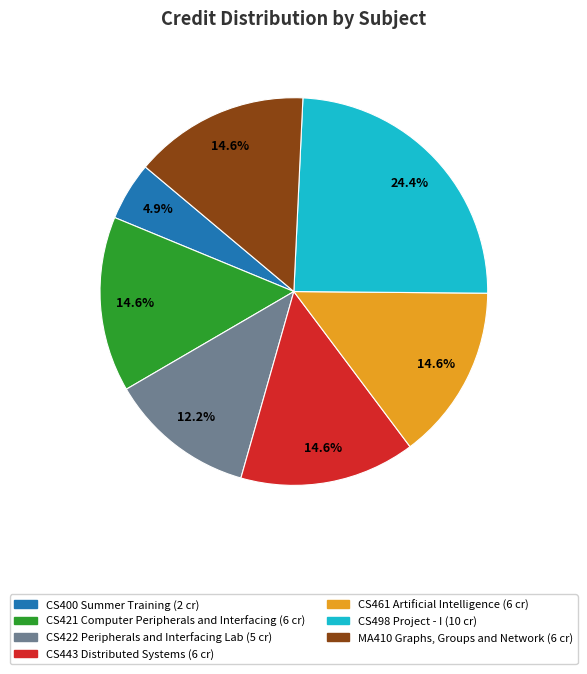

Does CS400 Summer Training account for over 50% of the chart?

No